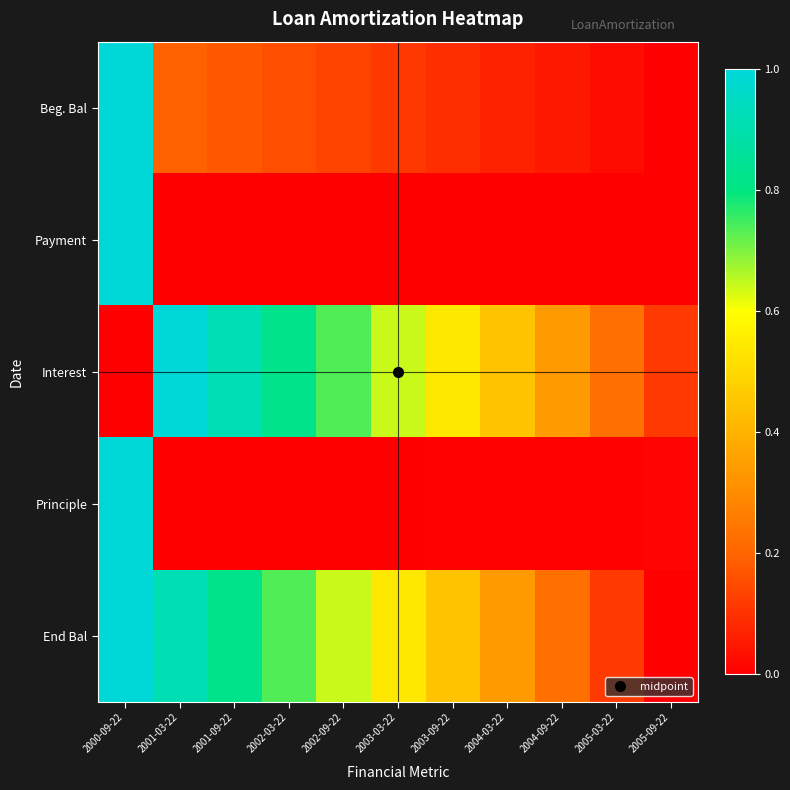

Reading left to right, list all the values displayed in this chart.

Beg. Bal: 2000-09-22=1.0	2001-03-22=0.2	2001-09-22=0.2	2002-03-22=0.2	2002-09-22=0.1	2003-03-22=0.1	2003-09-22=0.1	2004-03-22=0.1	2004-09-22=0.0	2005-03-22=0.0	2005-09-22=0.0
Payment: 2000-09-22=1.0	2001-03-22=0.0	2001-09-22=0.0	2002-03-22=0.0	2002-09-22=0.0	2003-03-22=0.0	2003-09-22=0.0	2004-03-22=0.0	2004-09-22=0.0	2005-03-22=0.0	2005-09-22=0.0
Interest: 2000-09-22=0.0	2001-03-22=1.0	2001-09-22=0.9	2002-03-22=0.8	2002-09-22=0.7	2003-03-22=0.6	2003-09-22=0.5	2004-03-22=0.4	2004-09-22=0.3	2005-03-22=0.2	2005-09-22=0.1
Principle: 2000-09-22=1.0	2001-03-22=0.0	2001-09-22=0.0	2002-03-22=0.0	2002-09-22=0.0	2003-03-22=0.0	2003-09-22=0.0	2004-03-22=0.0	2004-09-22=0.0	2005-03-22=0.0	2005-09-22=0.0
End Bal: 2000-09-22=1.0	2001-03-22=0.9	2001-09-22=0.8	2002-03-22=0.7	2002-09-22=0.6	2003-03-22=0.5	2003-09-22=0.4	2004-03-22=0.3	2004-09-22=0.2	2005-03-22=0.1	2005-09-22=0.0